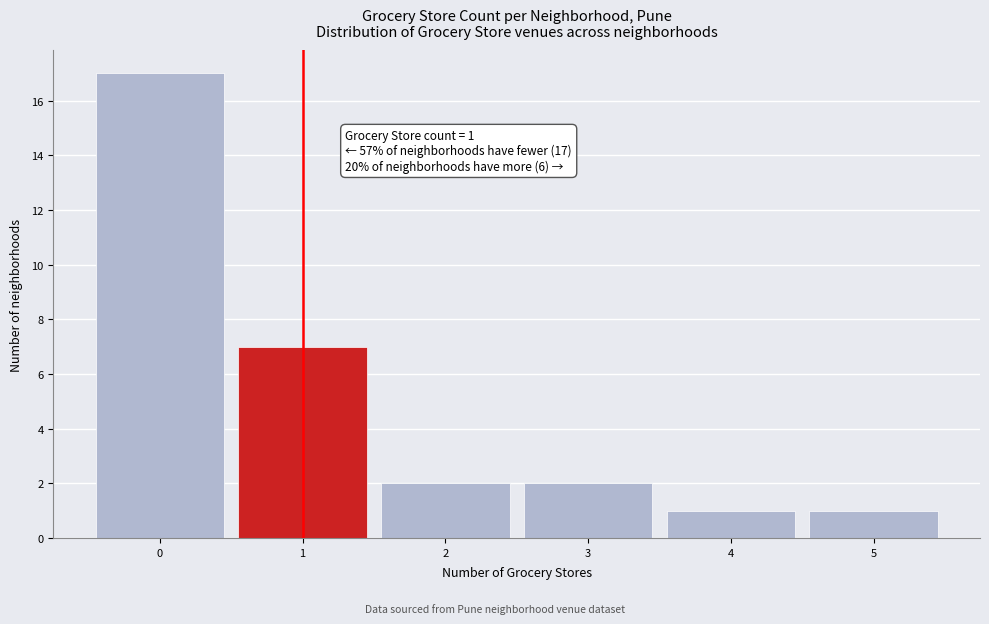

Over which range of the x-axis is the bar tallest?

-0.5 to 0.5